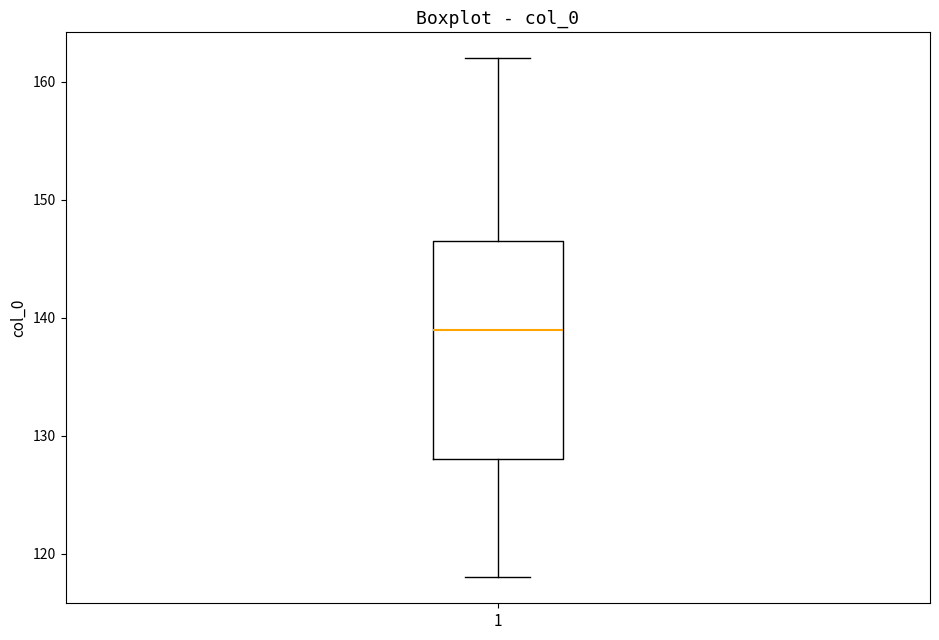

Read this box plot against the y-axis: the position of the median line, the range covered by the box, and the ends of both whiskers. The values are not printed on the chart, so give them approximately, as read against the axis.

median 139, box 128 to 147, whiskers 118 to 162